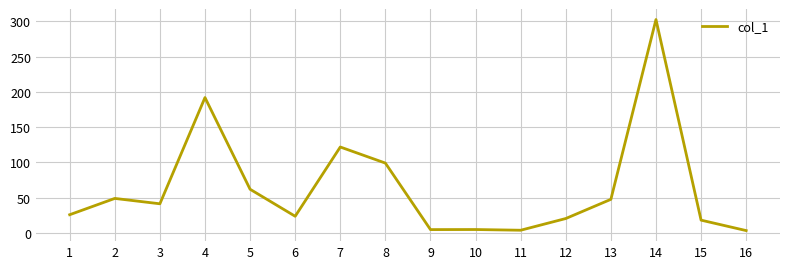

Where is the first local maximum?

2